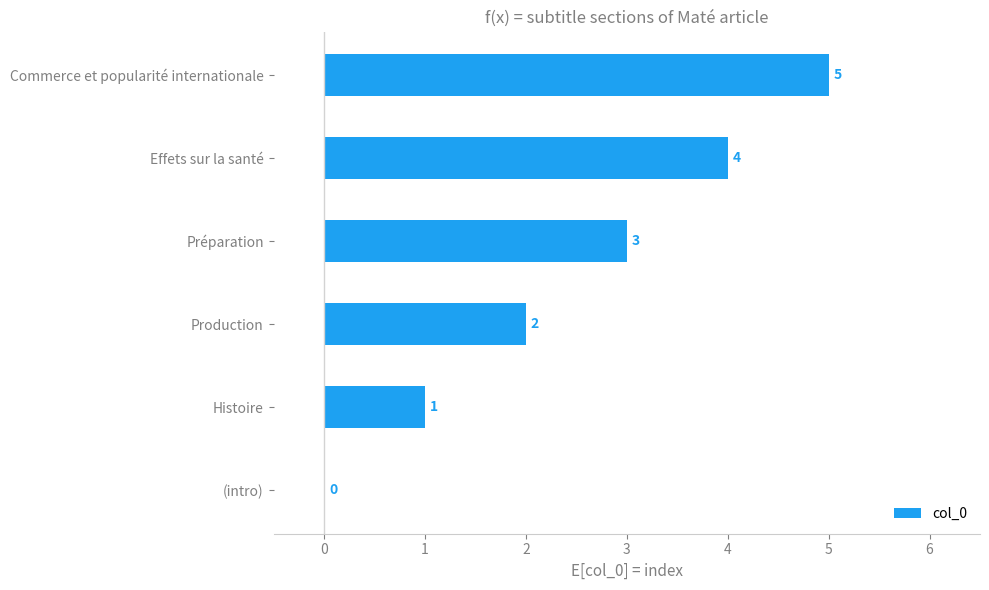

Are the bars horizontal?

Yes